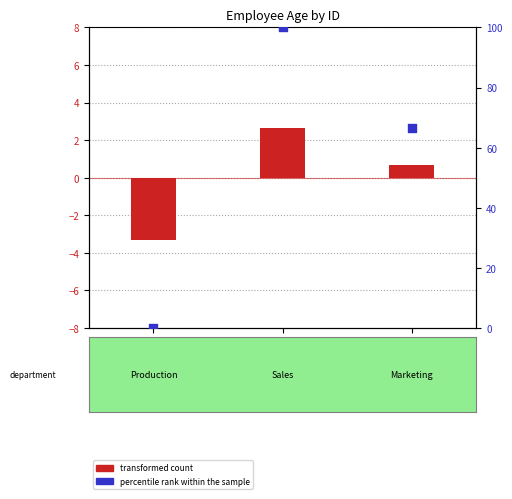

Which series has the largest total across all categories?

percentile rank within the sample